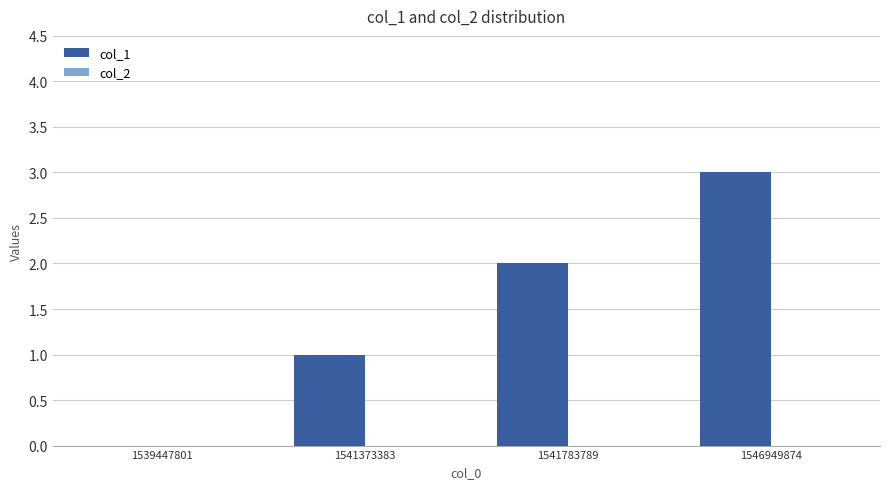

What value does the data have at 1546949874?

3